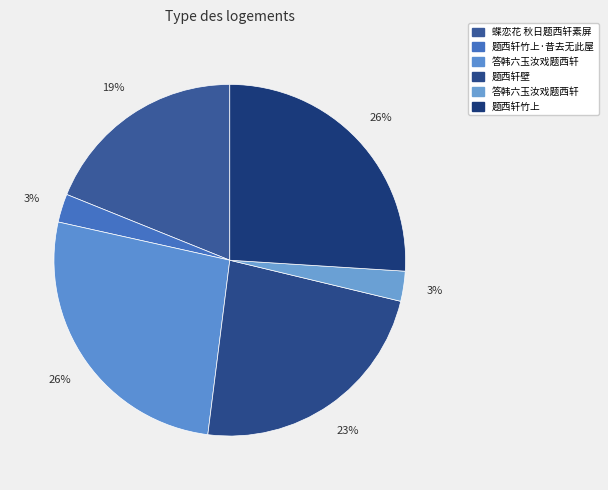

How many slices are in this pie chart?

6